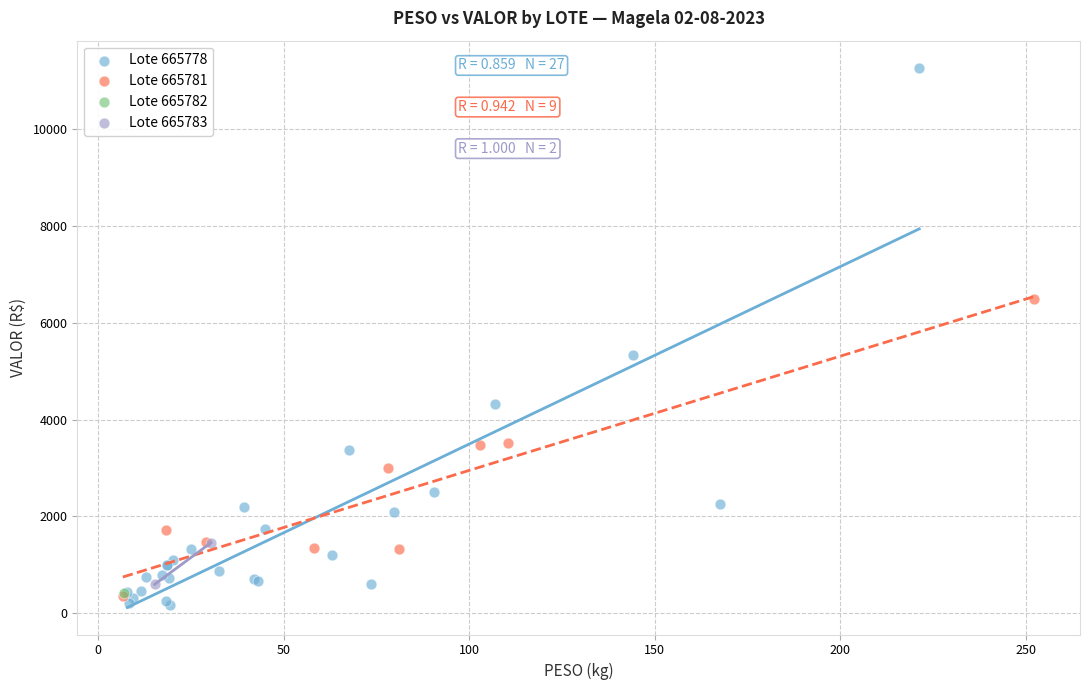

Which series contains the highest Y value?

Lote 665778